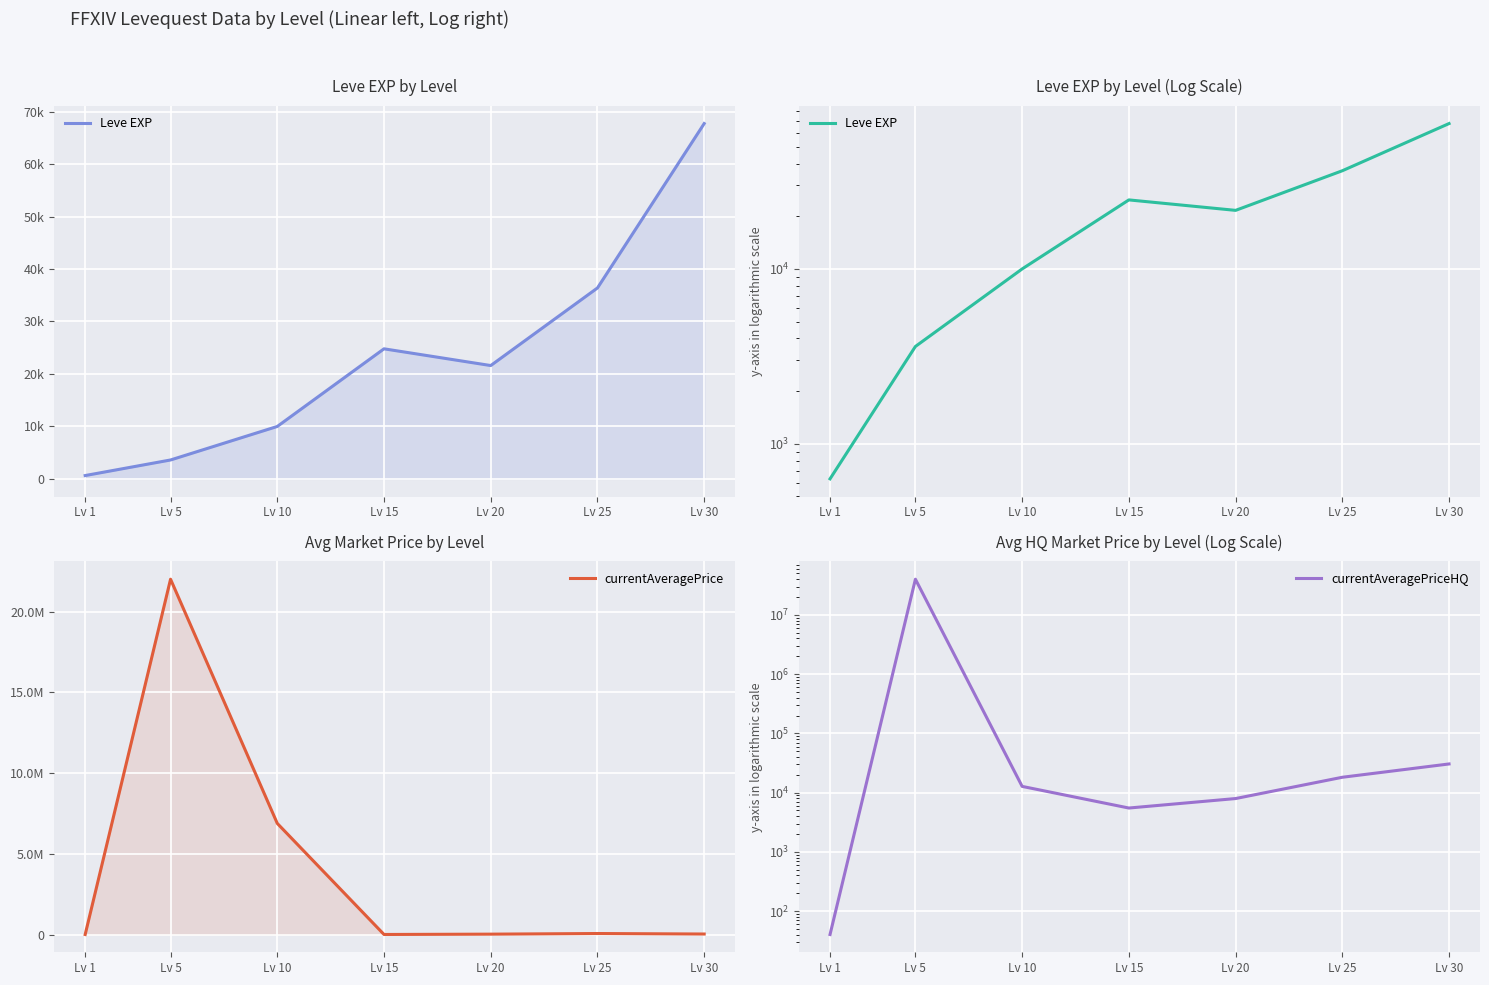

List the series in order of their overall mean, lowest first.

Leve EXP, currentAveragePrice, currentAveragePriceHQ